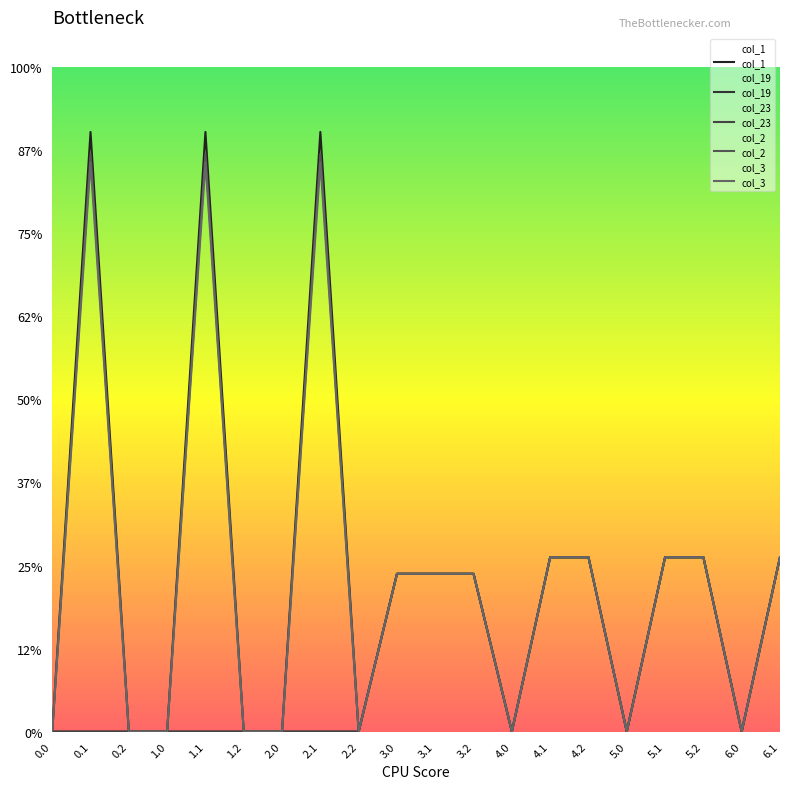

How many data points in col_1 are above 95?

11